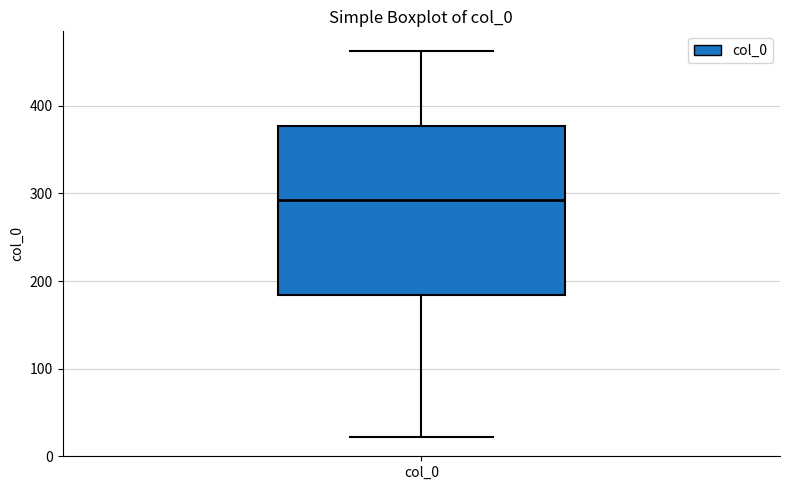

Transcribe this box plot: give where the median line is, the range the box spans, and where the two whiskers end, as read against the y-axis. The values are not printed on the chart, so give them approximately, as read against the axis.

median 290, box 180 to 380, whiskers 20 to 460